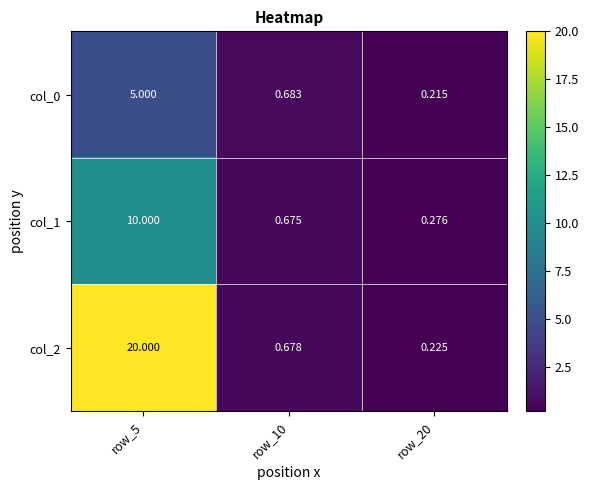

Is the value of col_1 at row_10 greater than the value of col_0 at row_20?

Yes